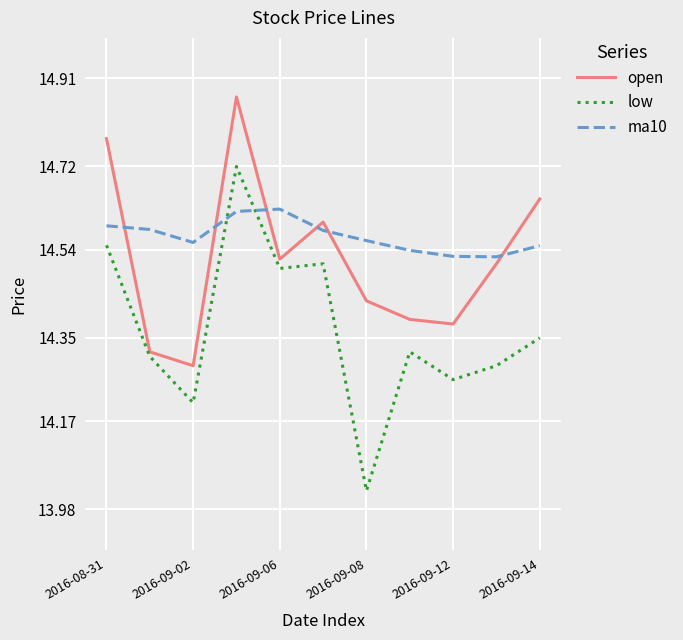

After their last crossing, which series has the higher values: open or ma10?

open